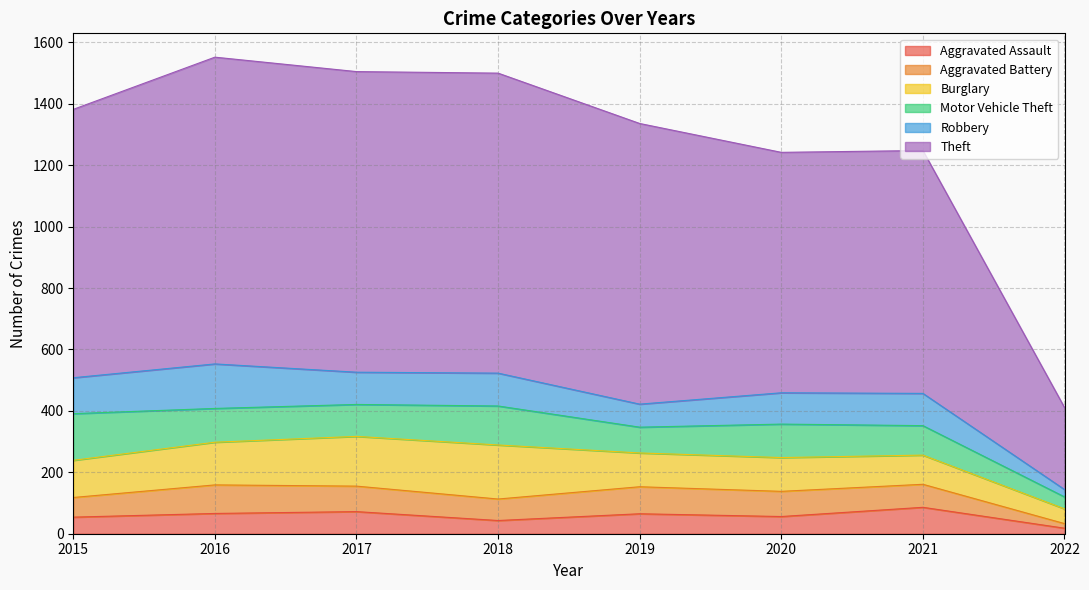

What is the minimum value shown in the chart?

15